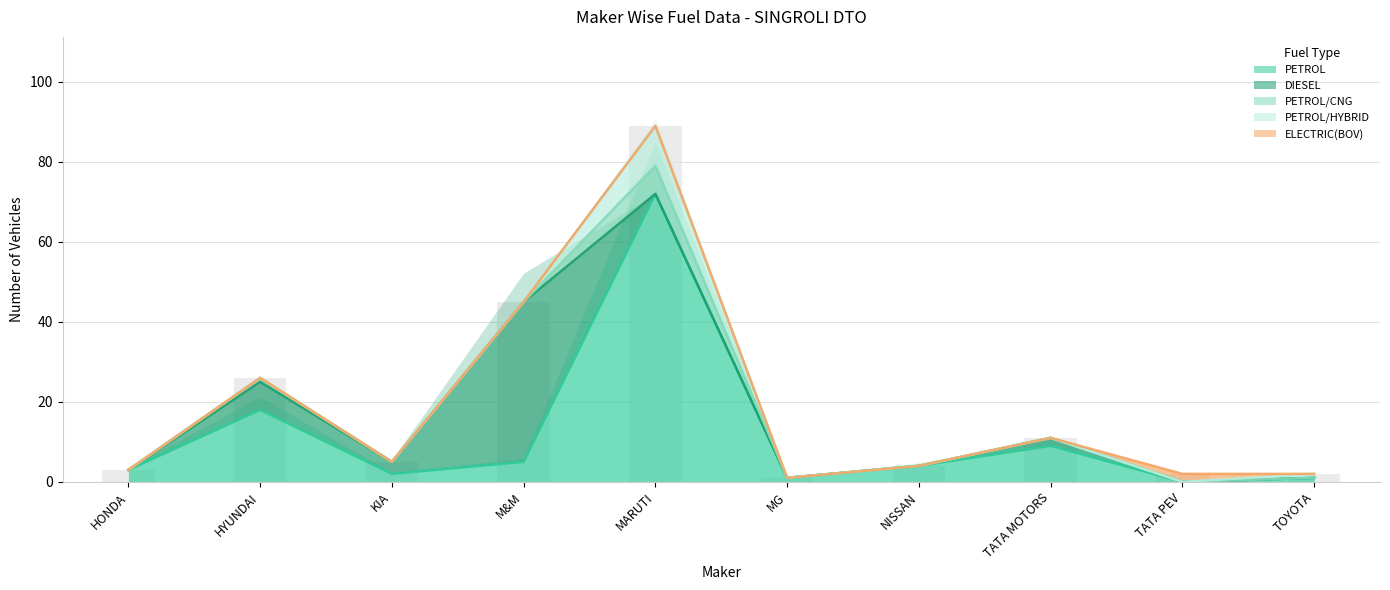

What is the approximate value of PETROL/CNG at MARUTI SUZUKI INDIA LTD?

7